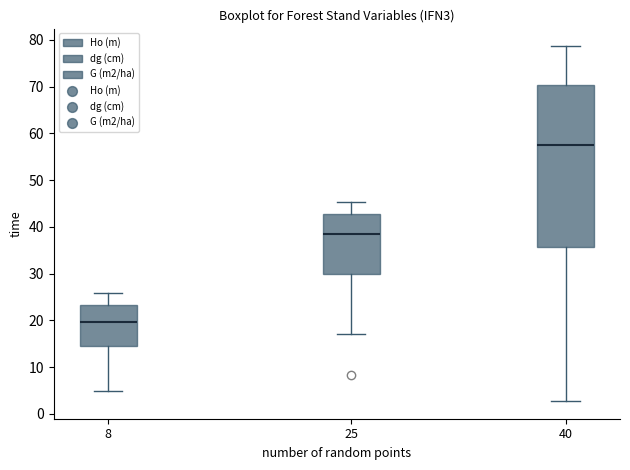

Where does the upper whisker of the box at x = 8 end on the y-axis? The values are not printed on the chart, so give them approximately, as read against the axis.

26